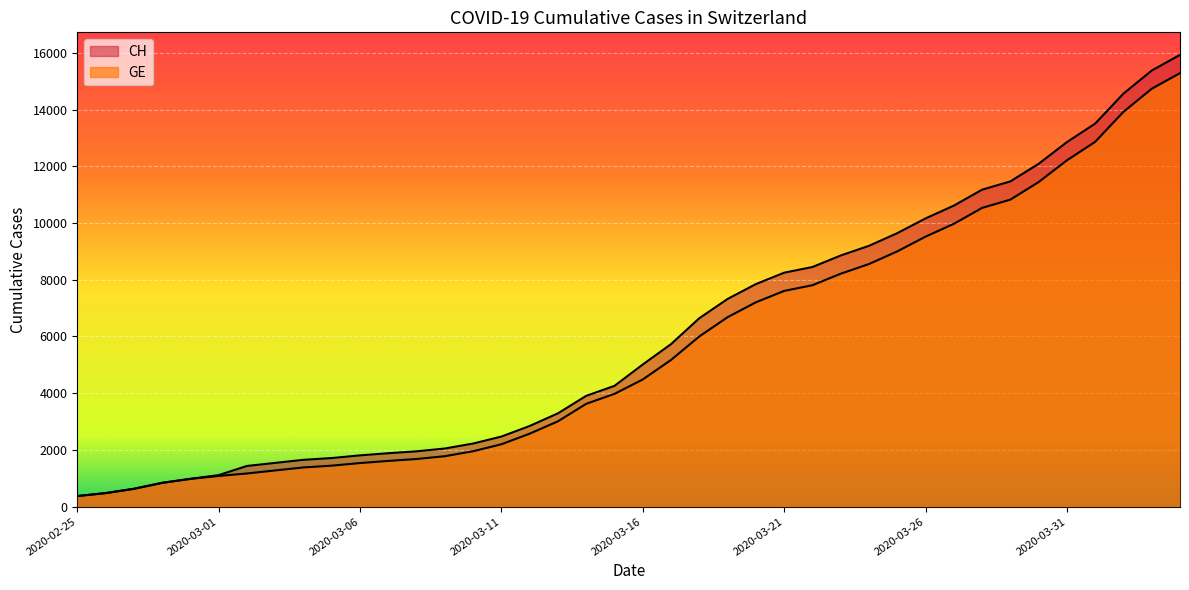

At how many categories does at least one series exceed 7983?

15